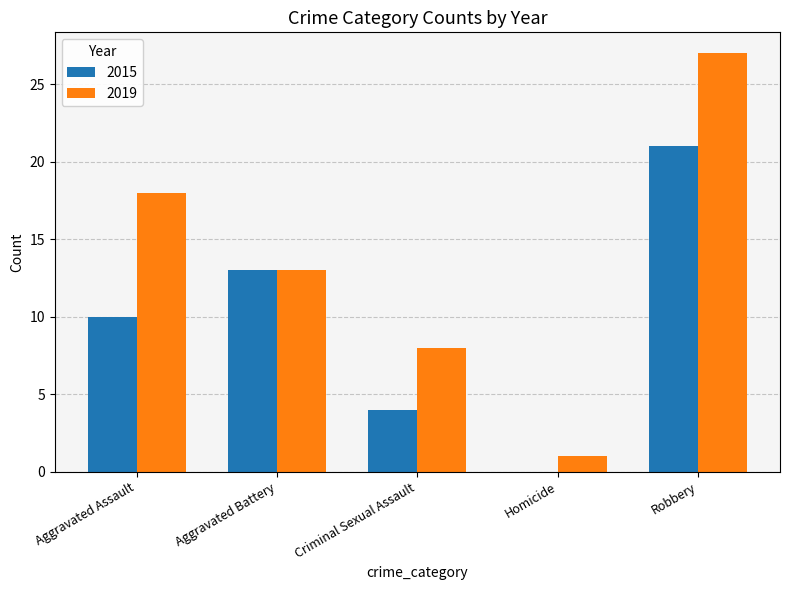

What is the approximate value of 2019 at Aggravated Assault, to the nearest 10?

20